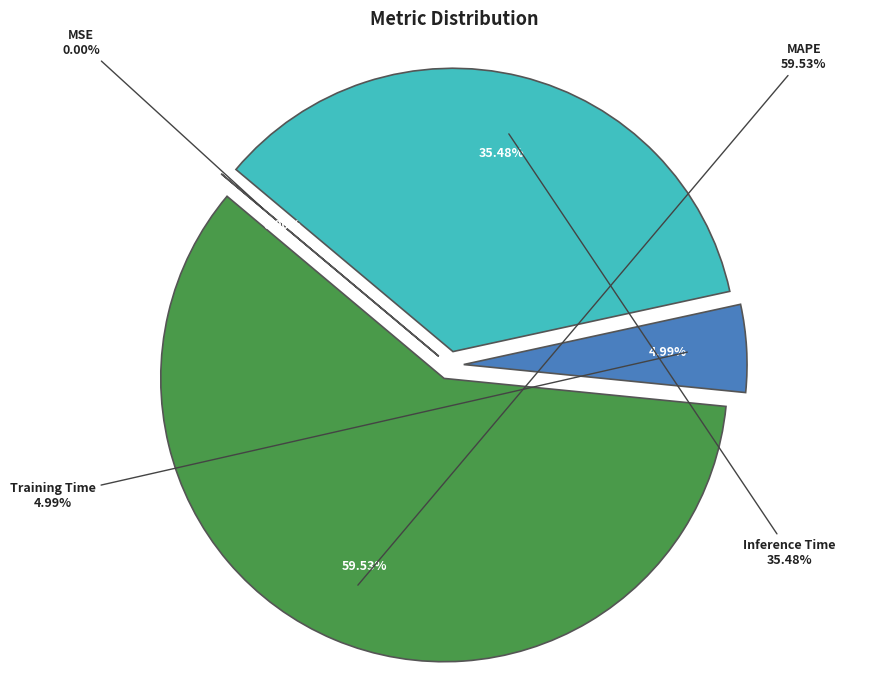

What is the largest slice in the pie chart?

MAPE